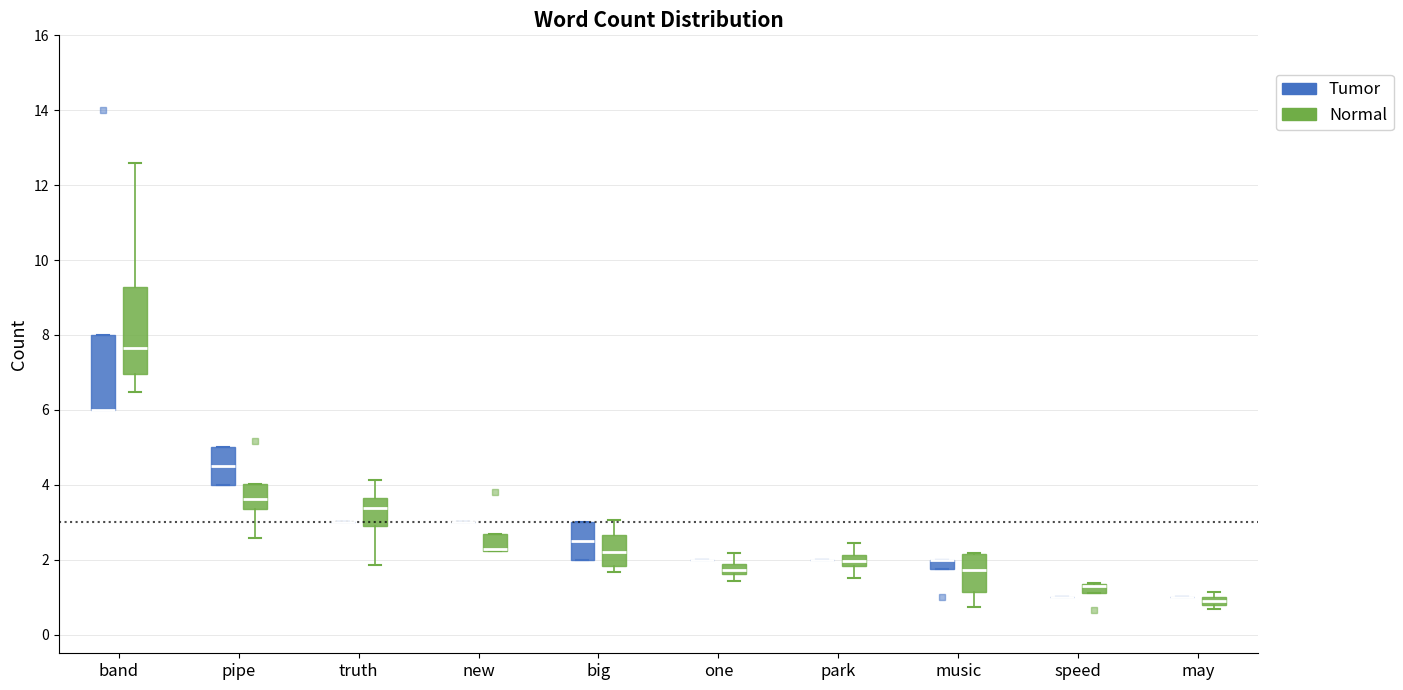

Which box is the tallest, from its lower edge to its upper edge?

band (Normal)